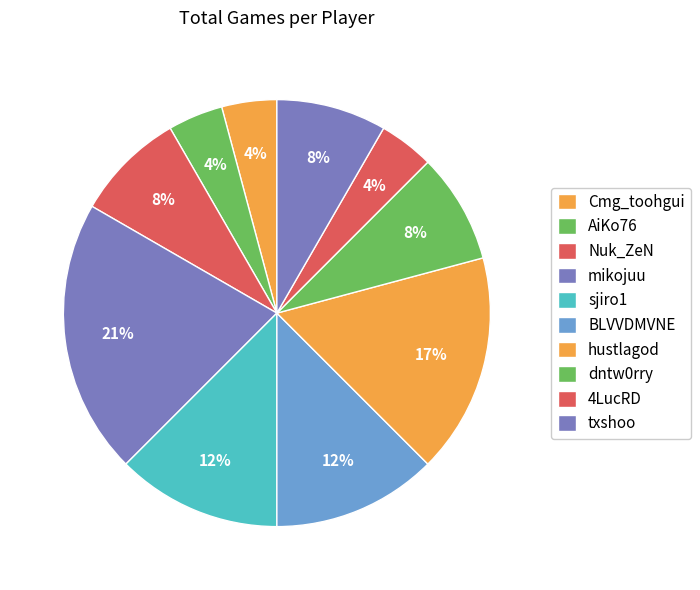

True or false: mikojuu accounts for 21% of the total.

True